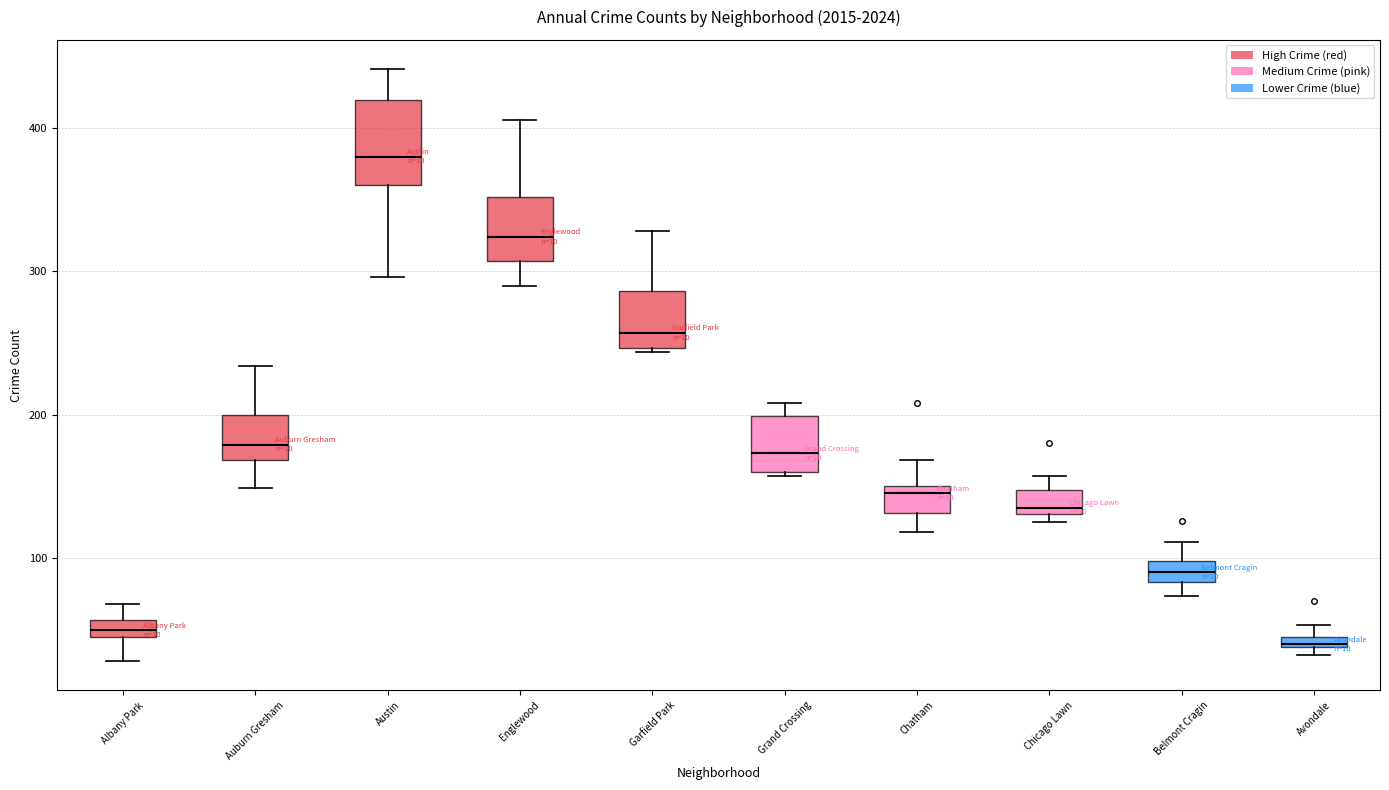

Which box's median line is the lowest?

Avondale